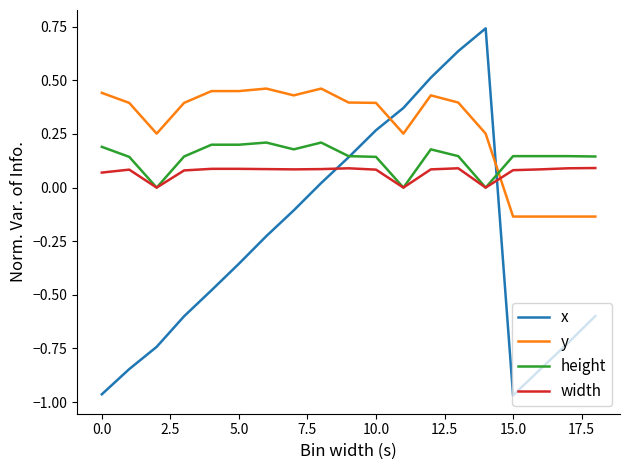

How many lines are shown in the chart?

4